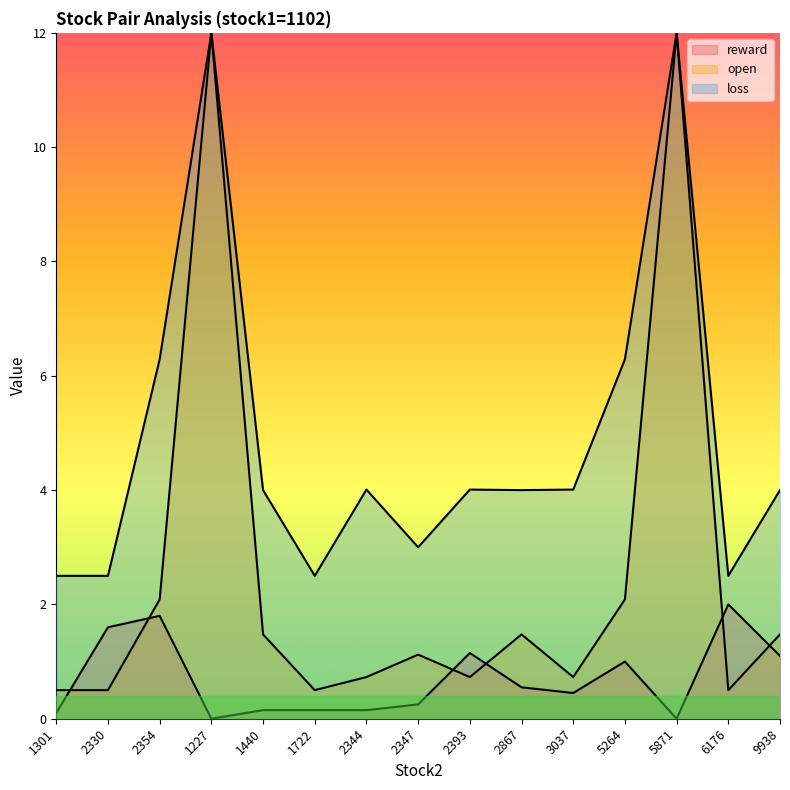

At which category is the sum across all series the highest?

1227